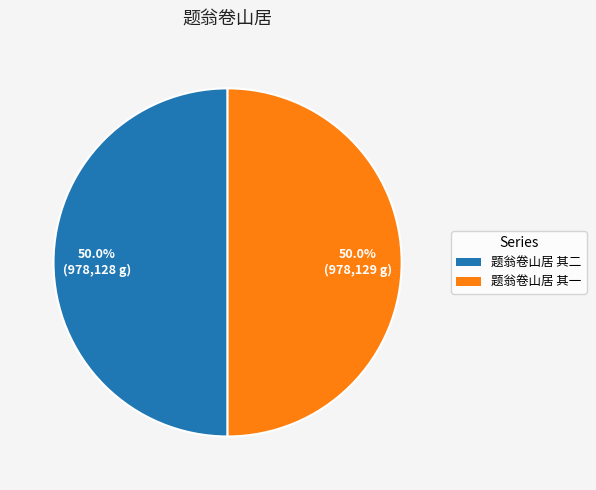

To the nearest percent, what is the average slice percentage?

50%